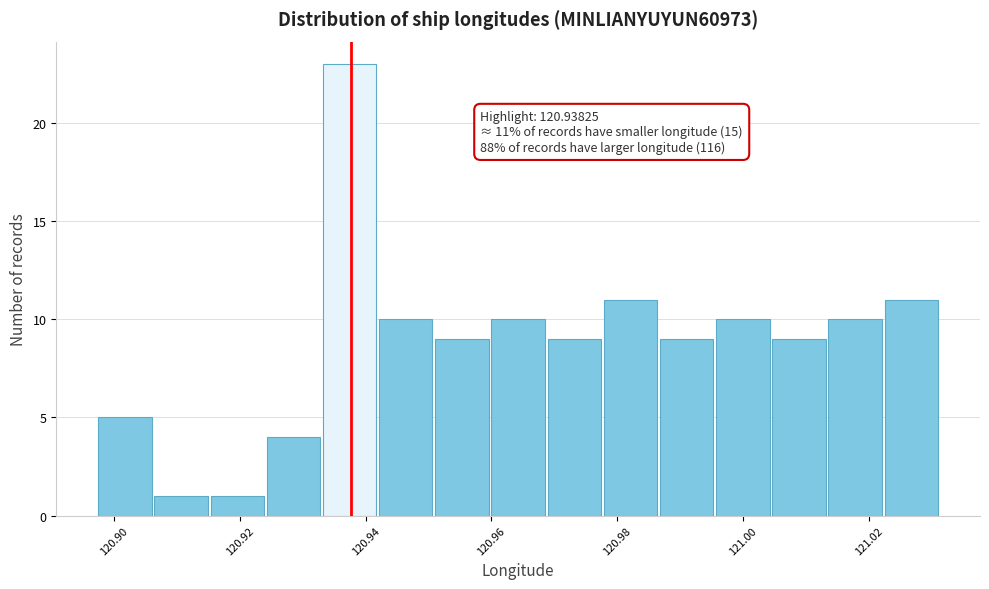

Over which range of the x-axis is the bar tallest?

120.934 to 120.942